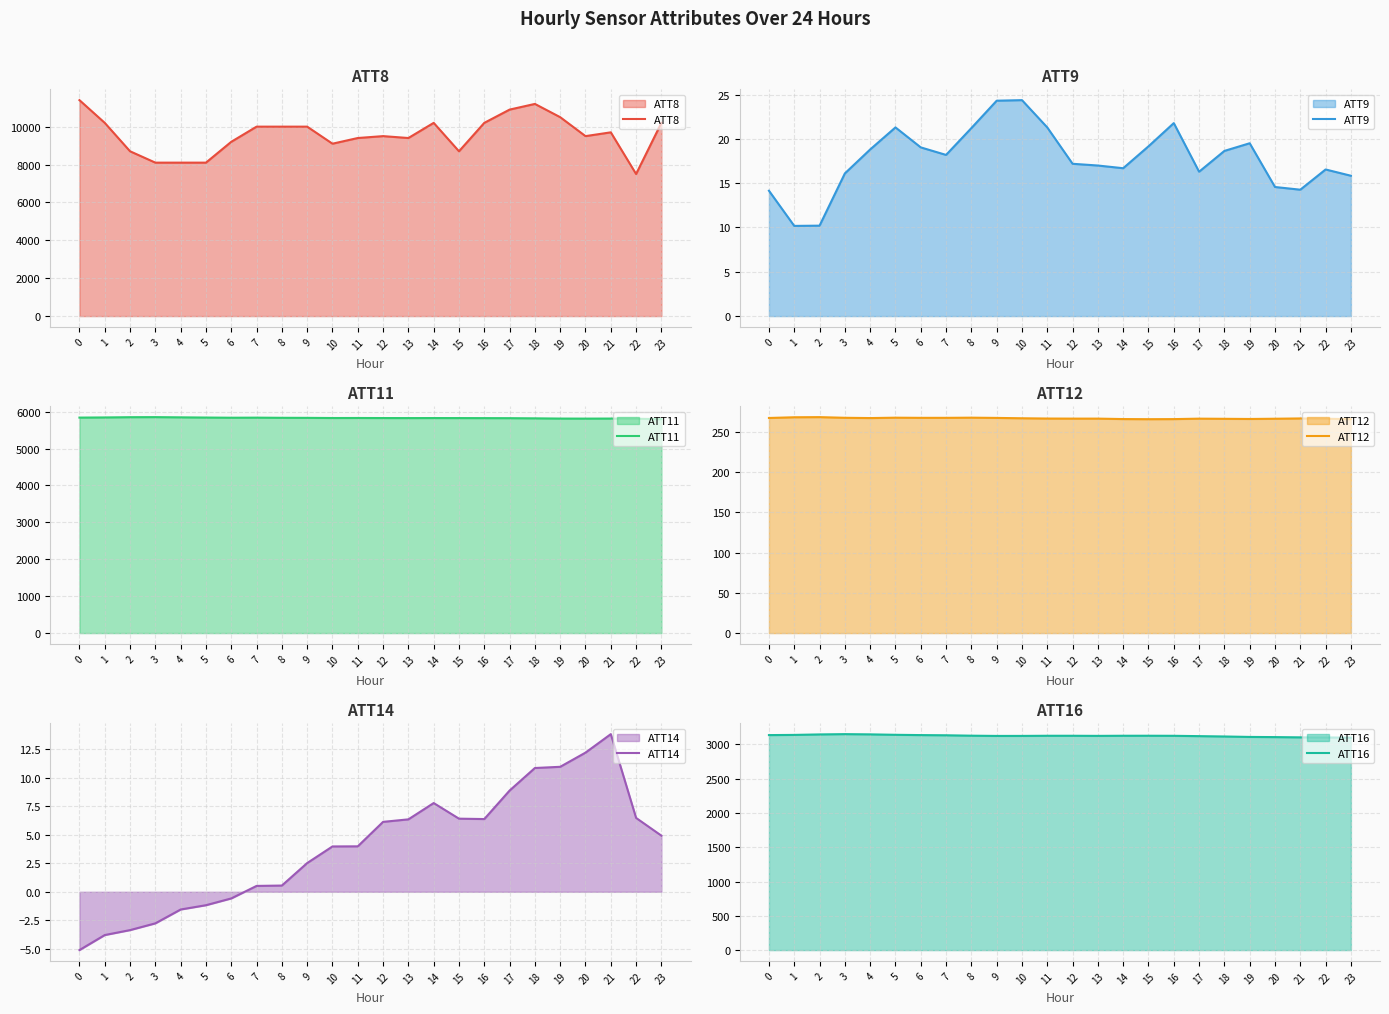

Which has a higher value, 5 or 23?

23